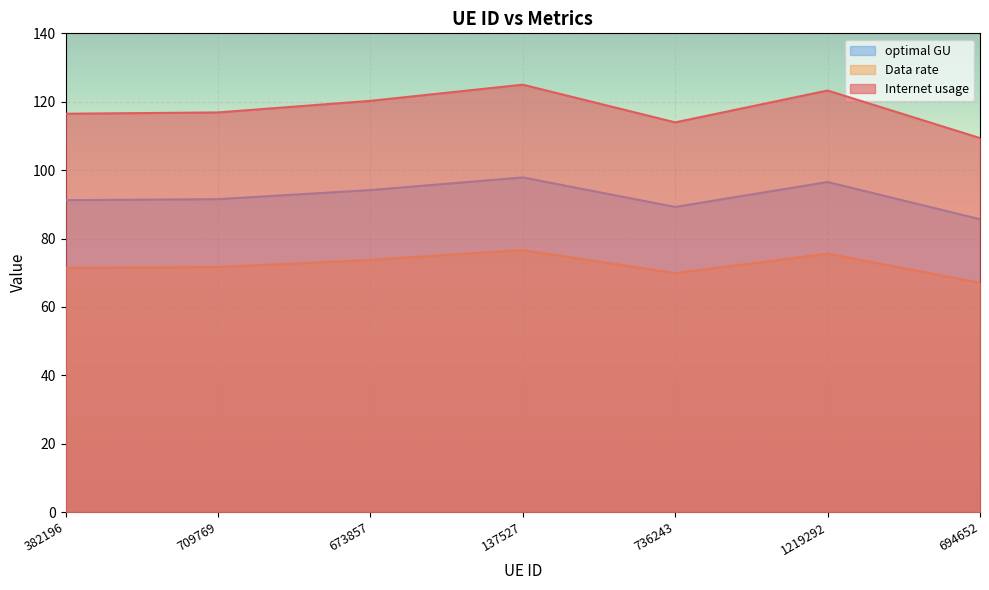

In optimal GU, how many points are lower than both neighbors (excluding endpoints)?

1